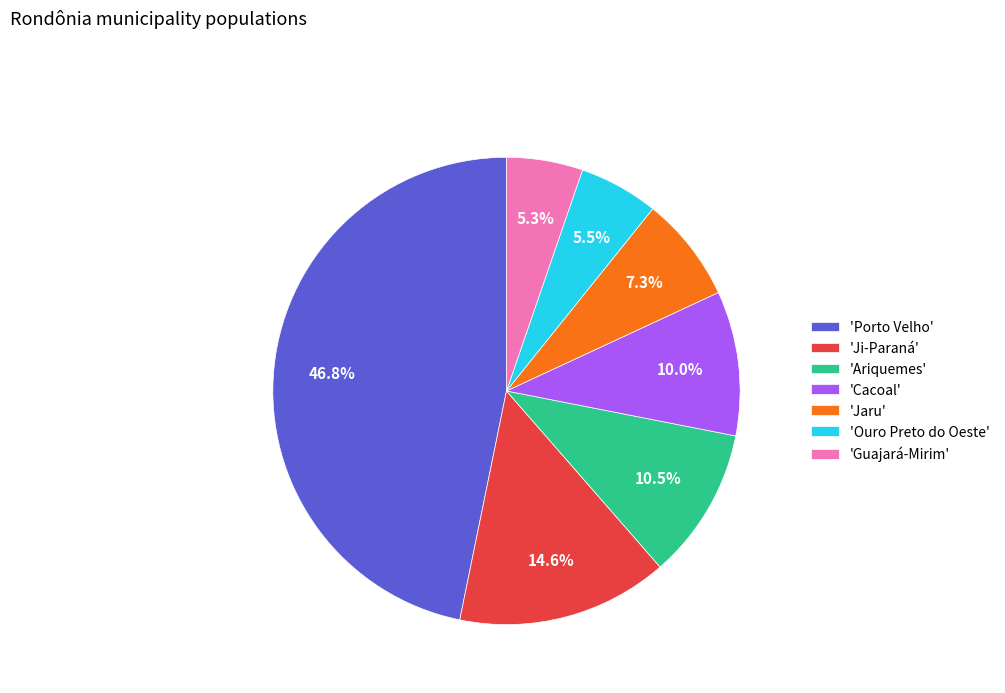

Which category has the biggest portion of the pie?

'Porto Velho'